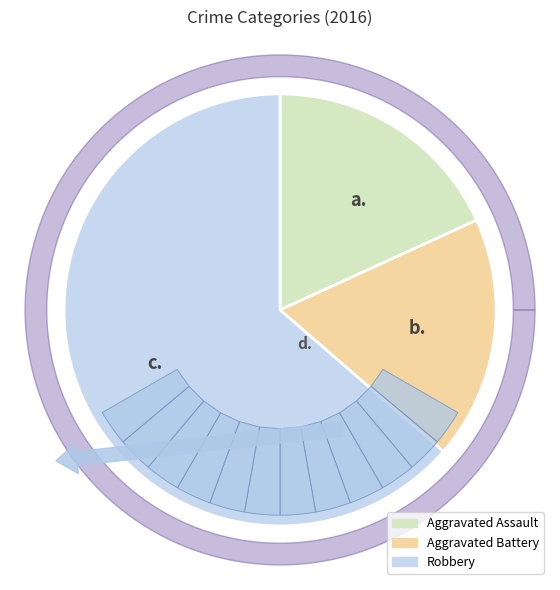

What percentage is the Robbery slice, to the nearest percent?

64%